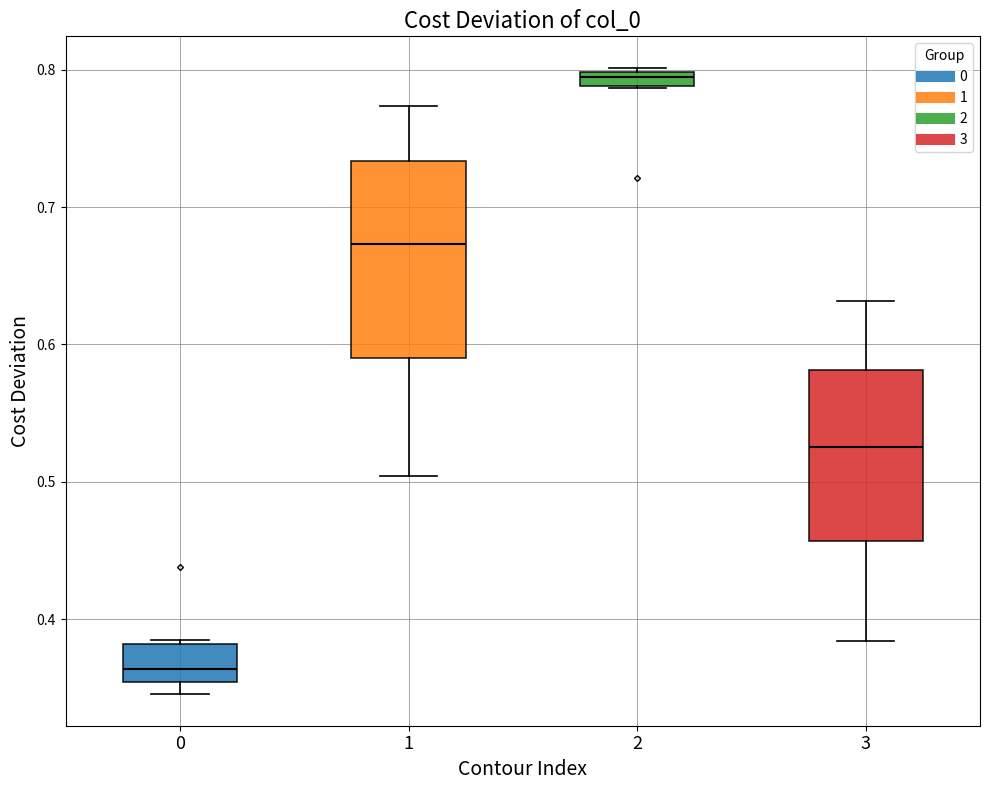

Where is the upper edge of the box at x = 1 on the y-axis? The values are not printed on the chart, so give them approximately, as read against the axis.

0.73